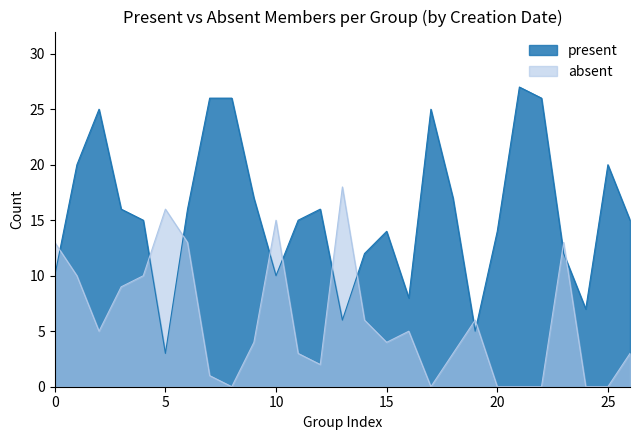

What is the highest value of the absent series?

18